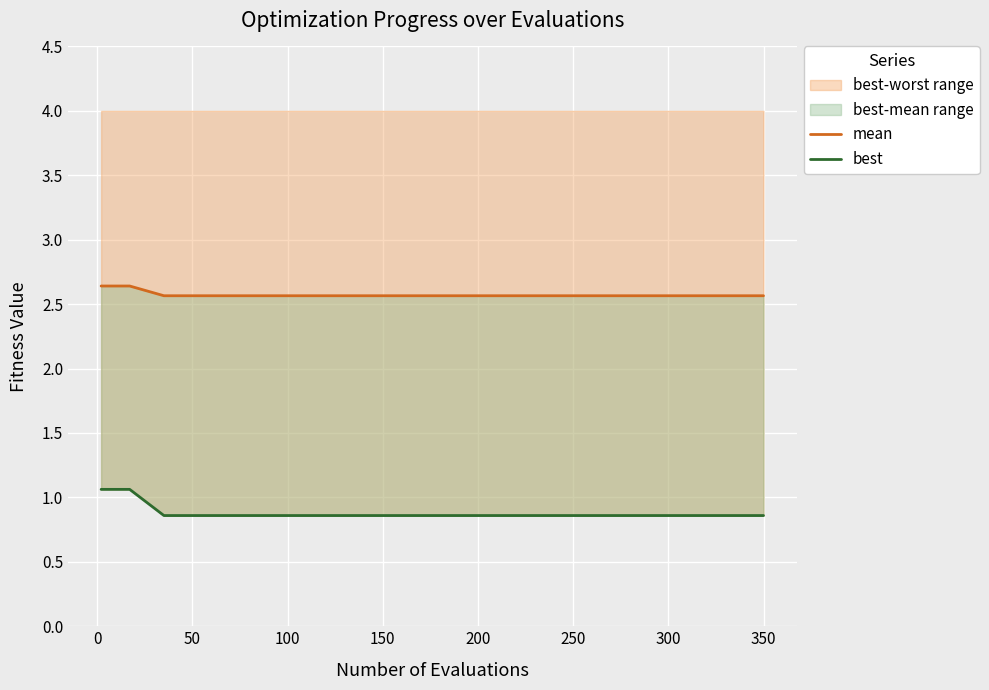

True or false: best-worst range has a value of 0.4 at 150.

False